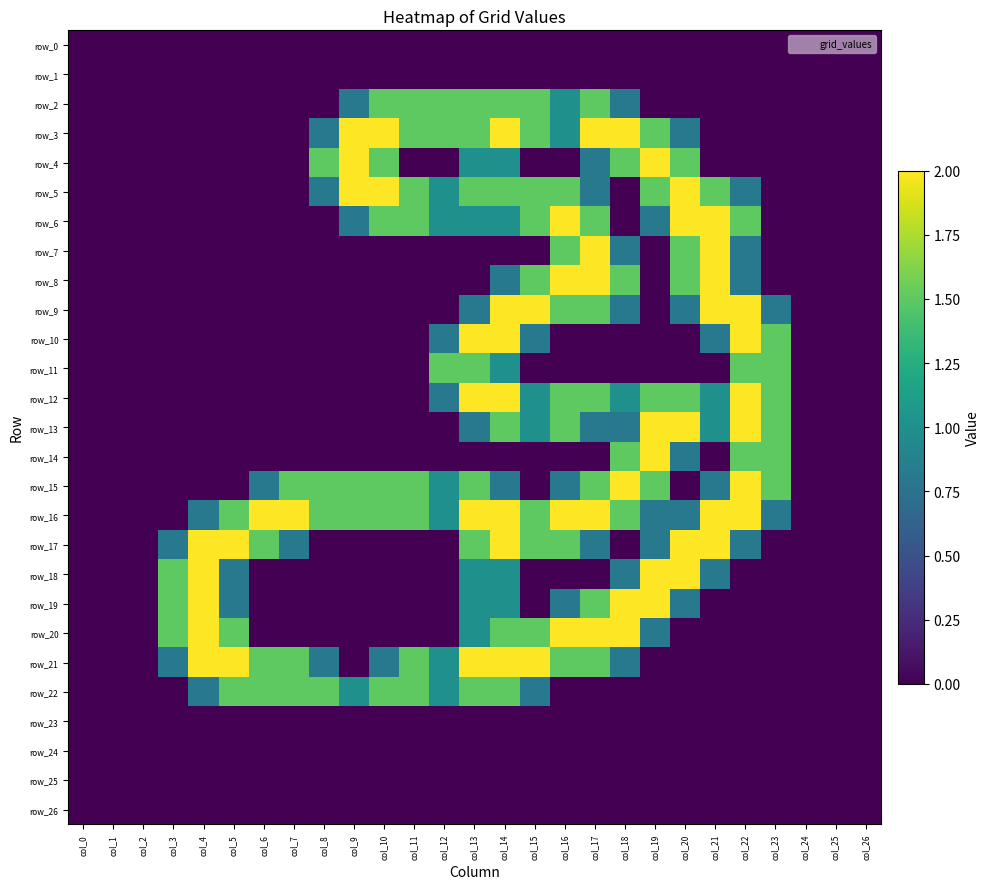

Which series has the largest total across all categories?

row_16